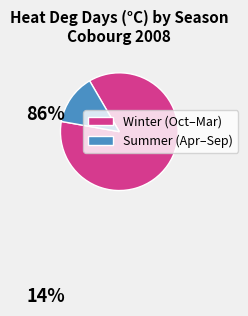

Does any single category account for the majority?

Yes